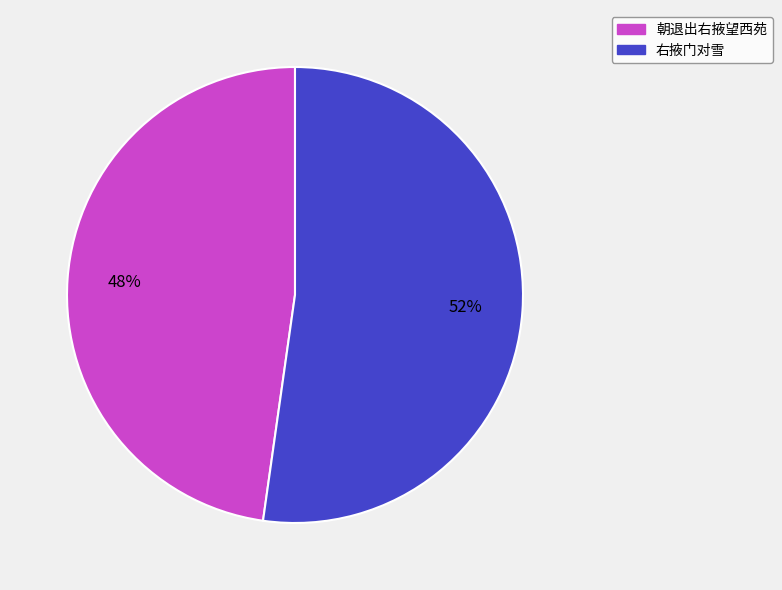

To the nearest percent, what percentage of the pie is 右掖门对雪?

52%